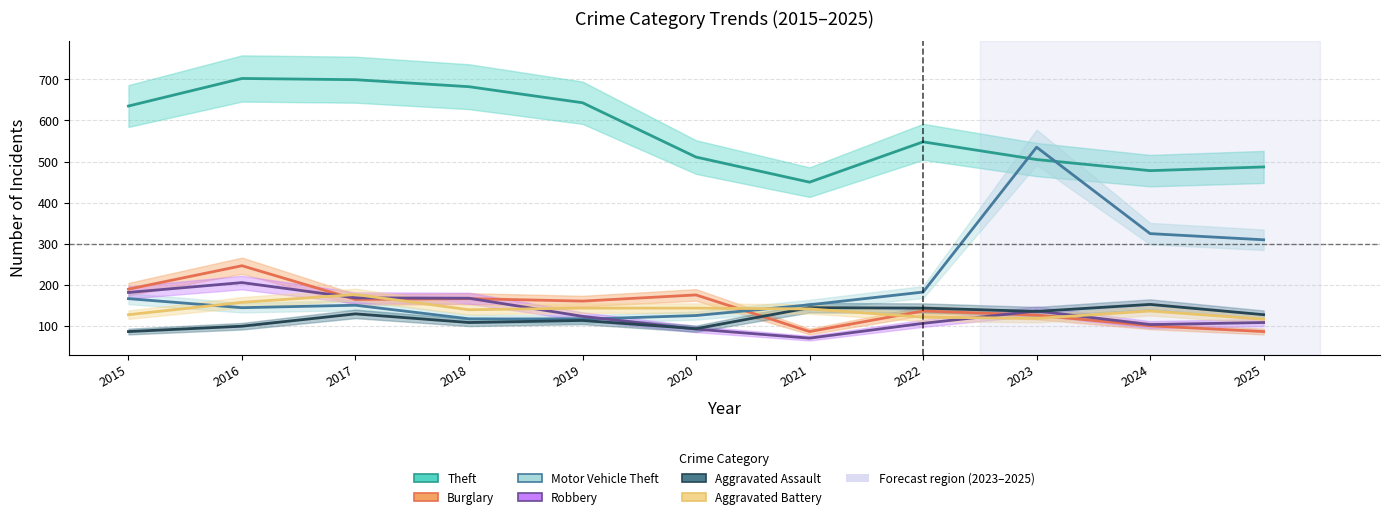

Which category has the highest value in the Aggravated Battery series?

2017